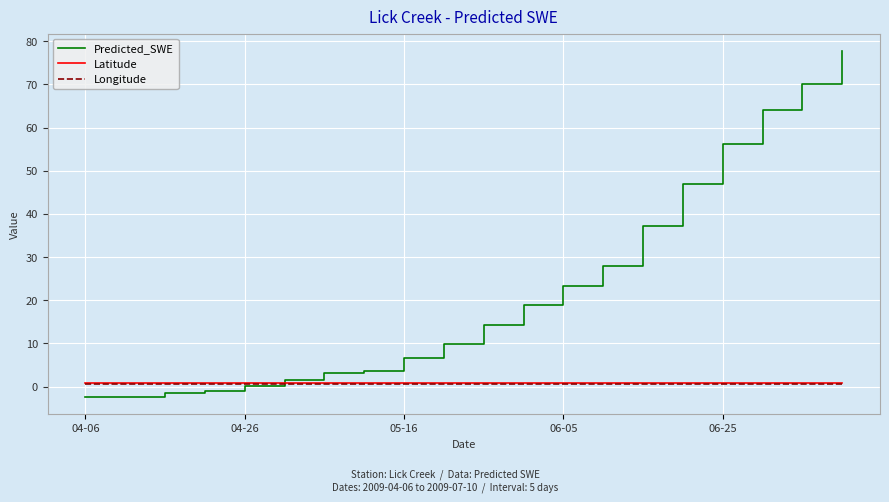

What is the greatest value displayed?

77.8